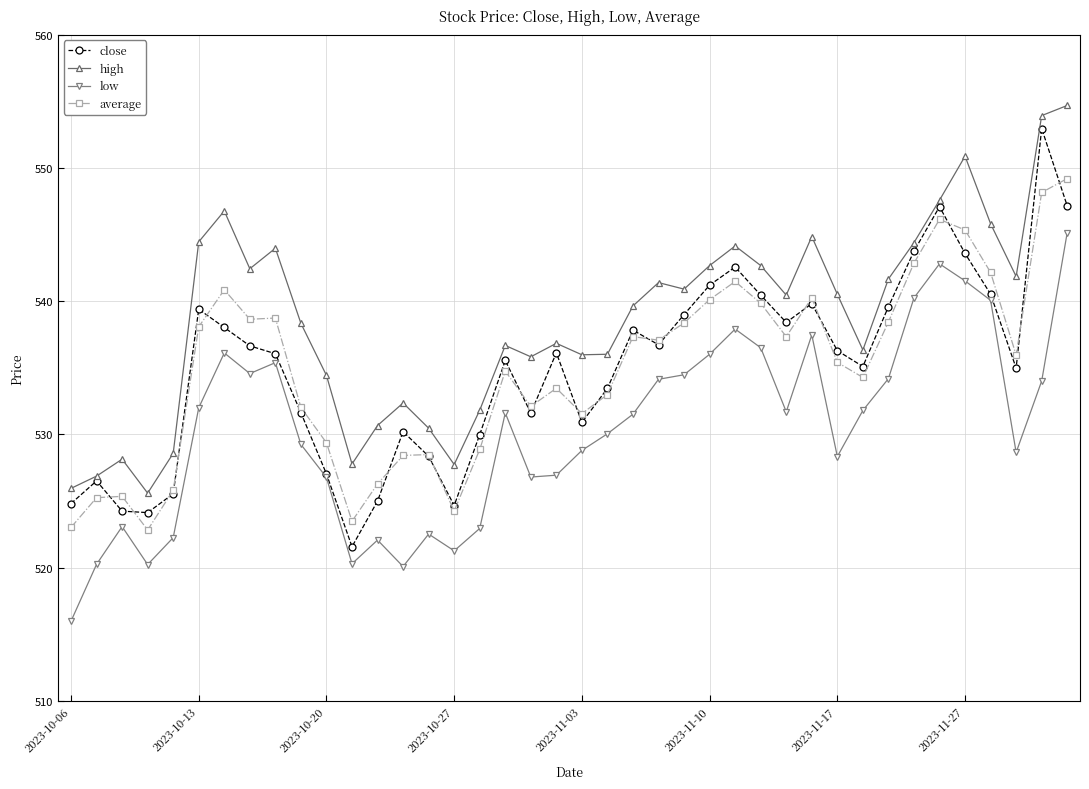

How many data points in low are above 531?

21